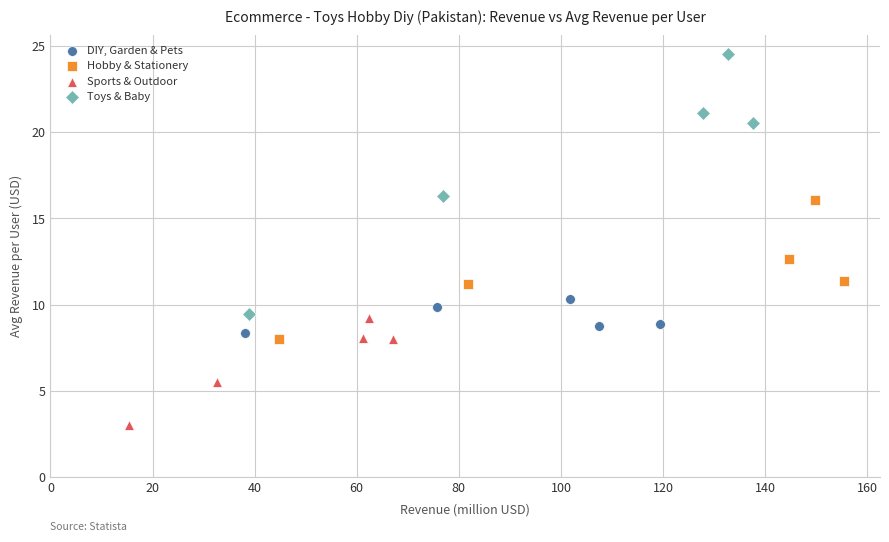

Which series reaches the minimum Y coordinate?

Sports & Outdoor